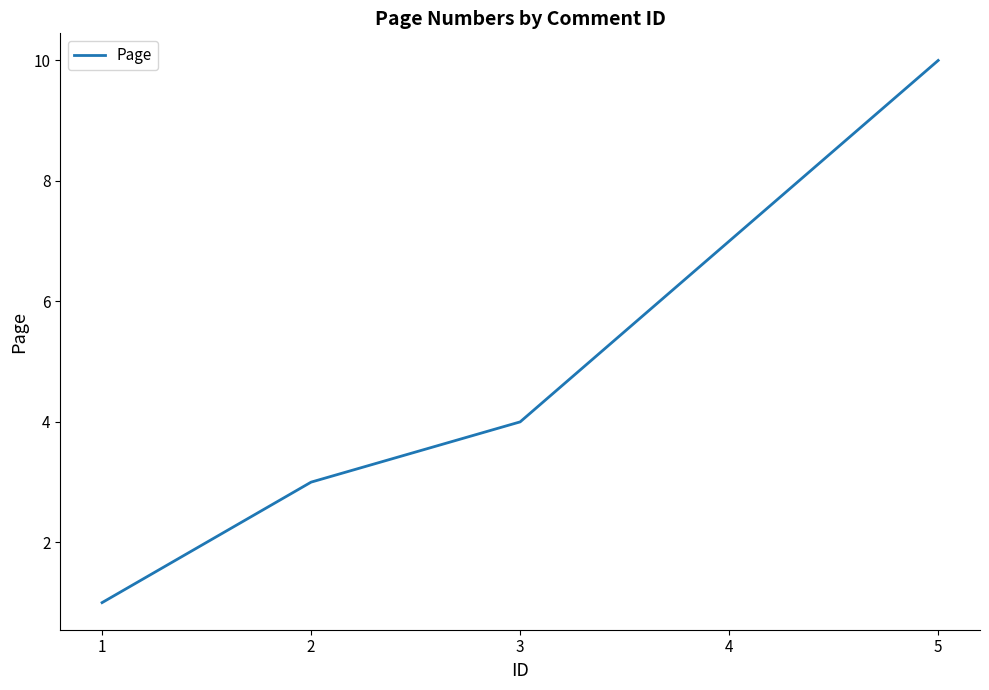

At which label is the value closest to 5?

3